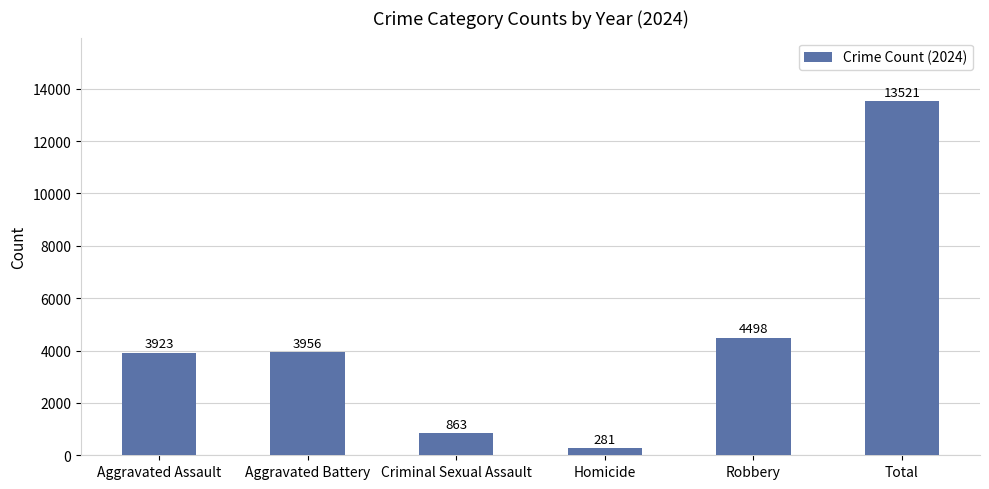

What is the sum of the values at Robbery and Aggravated Assault?

8421